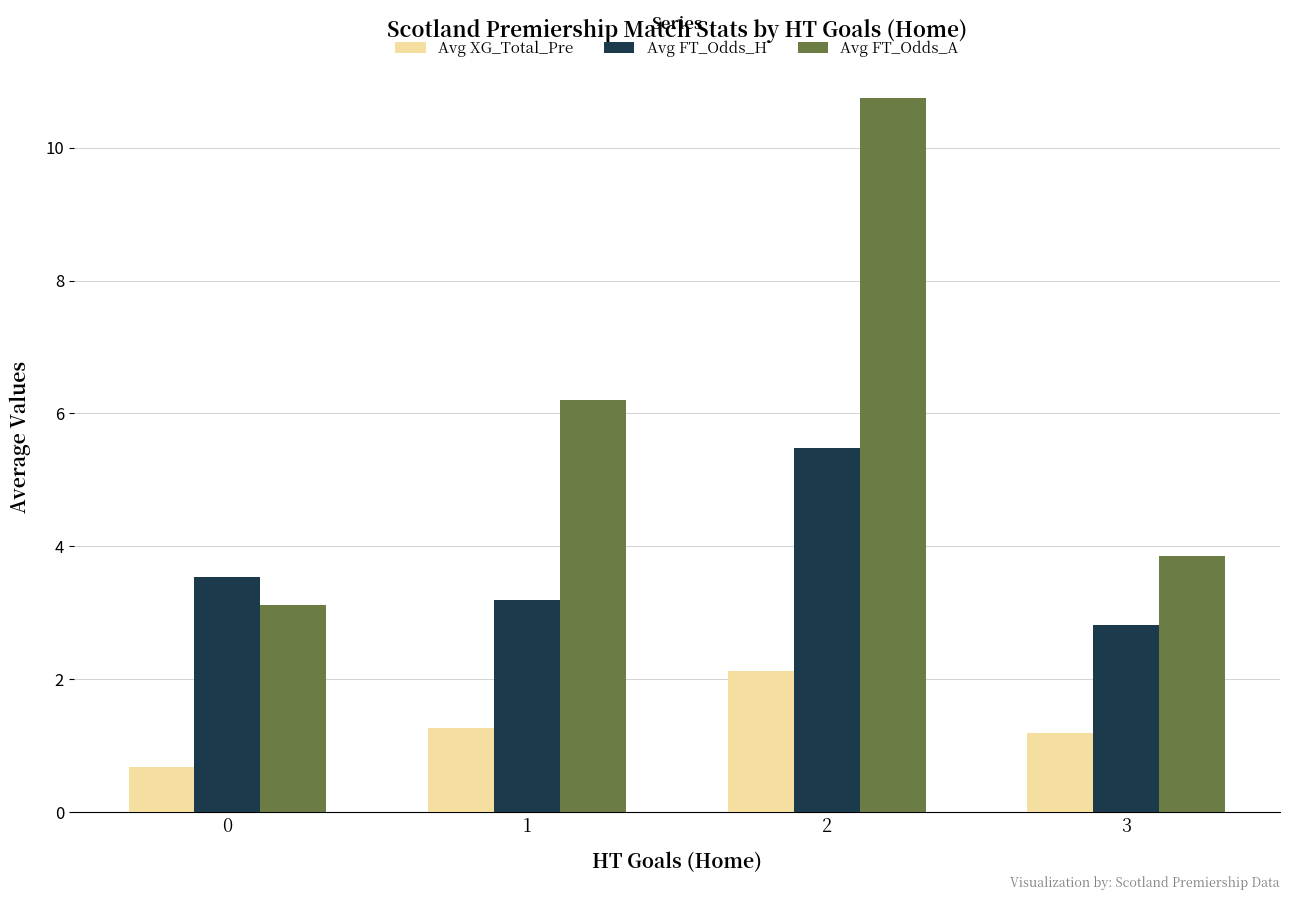

How many bars are there in each group?

3